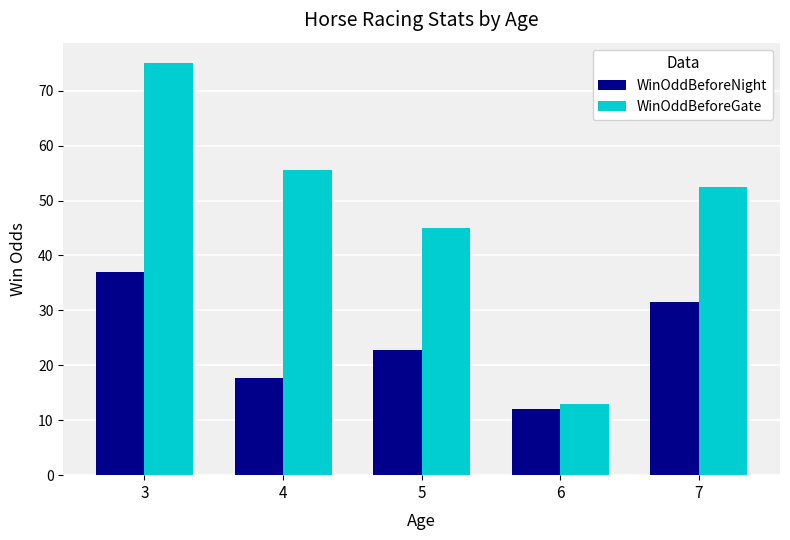

What is the highest value of the WinOddBeforeNight series?

37.0